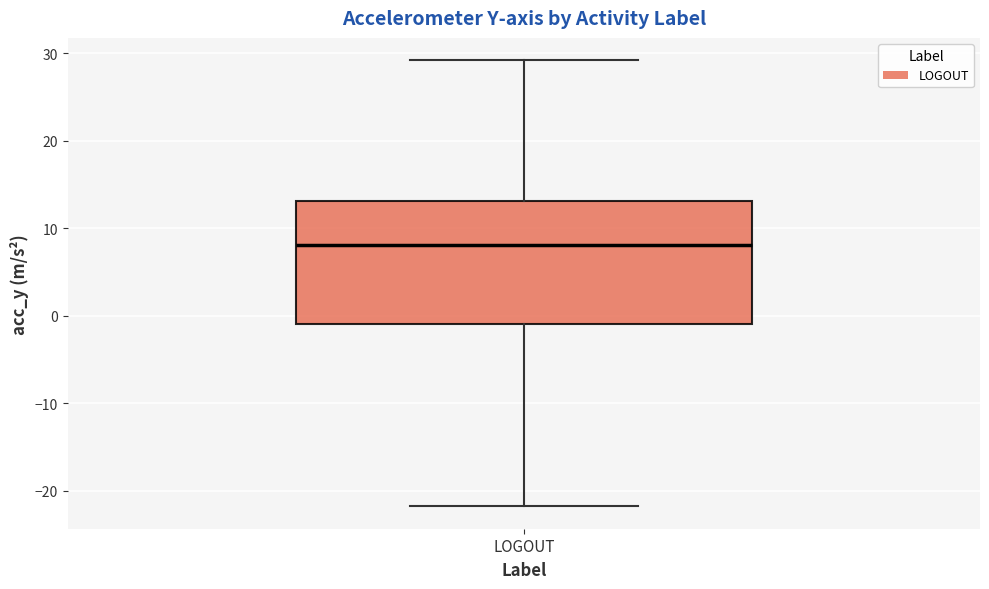

Transcribe this box plot: give where the median line is, the range the box spans, and where the two whiskers end, as read against the y-axis. The values are not printed on the chart, so give them approximately, as read against the axis.

median 8, box -1 to 13, whiskers -22 to 29